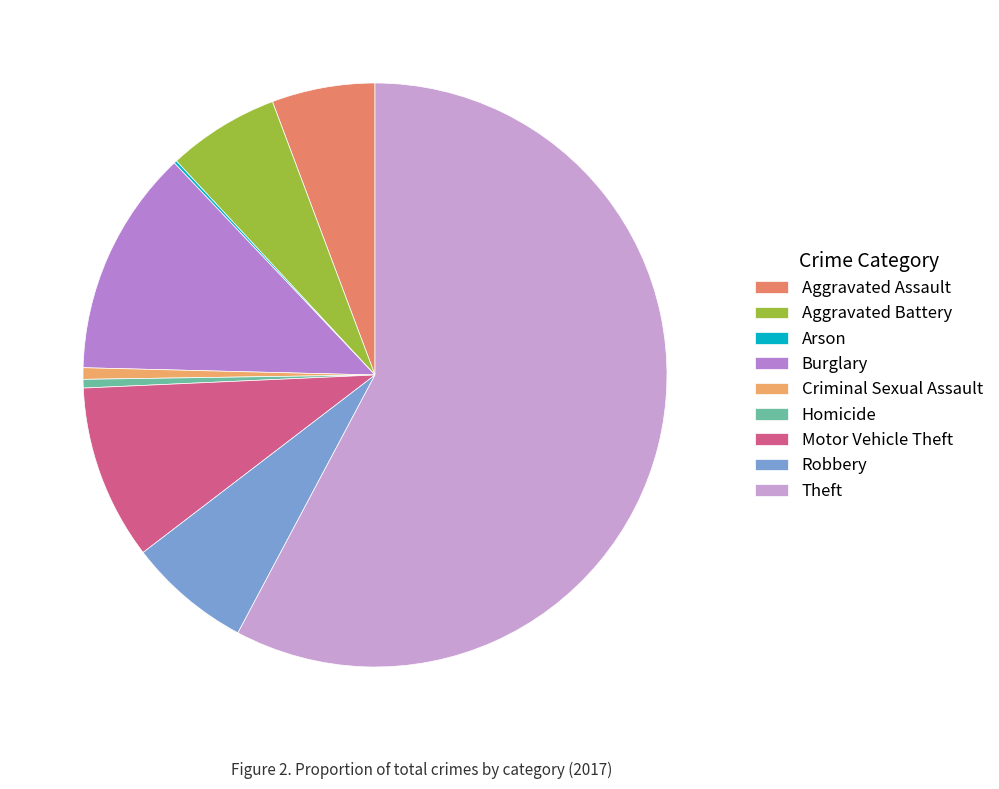

What portion of the pie excludes Arson?

99.8%